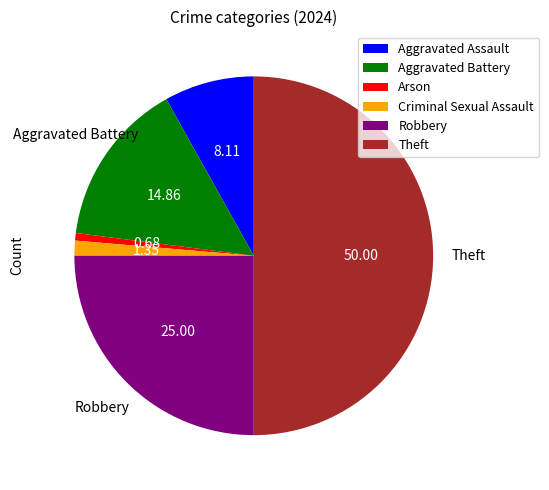

Count the number of slices in the pie.

6